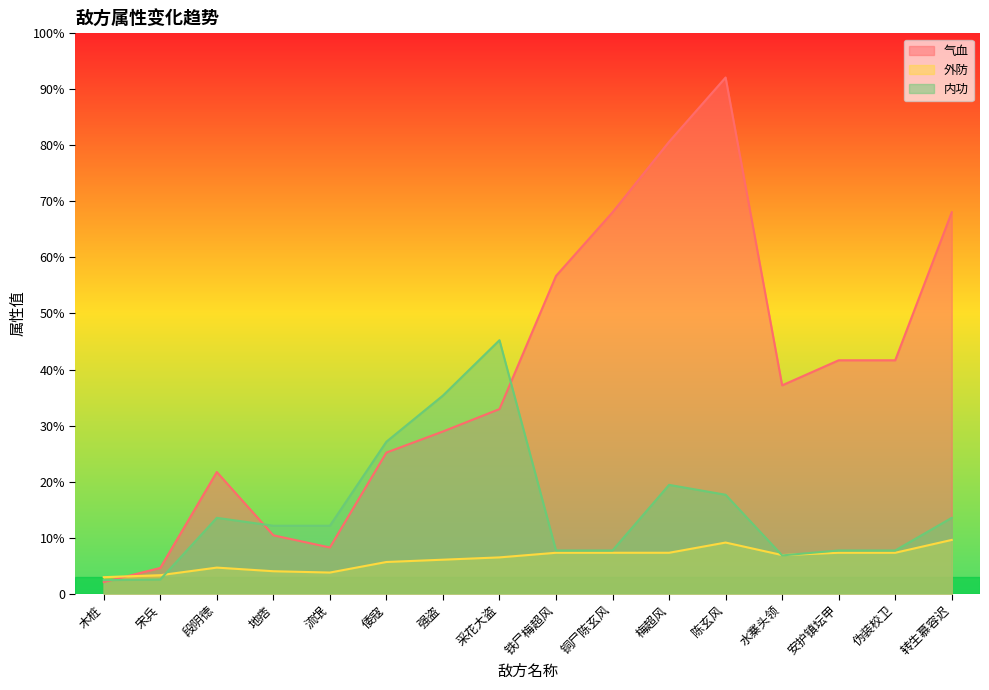

Where is 内功 nearest to the value 405?

倭寇